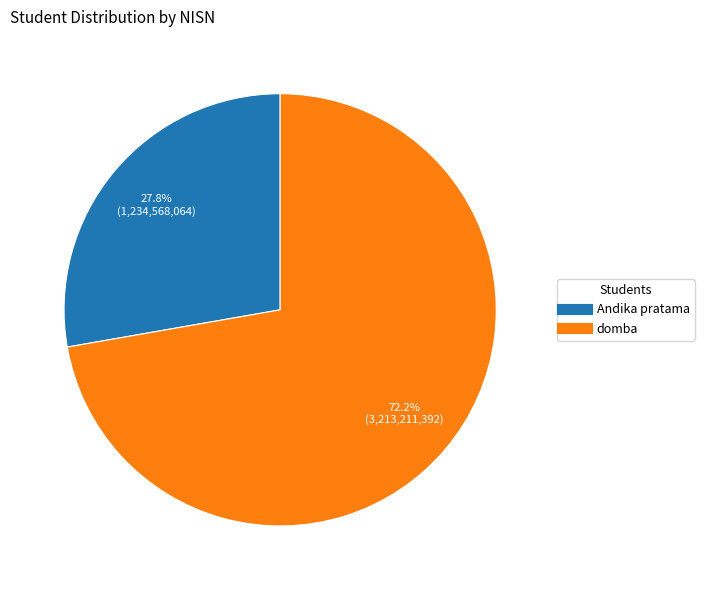

The domba slice represents 83% of the pie. True or false?

False